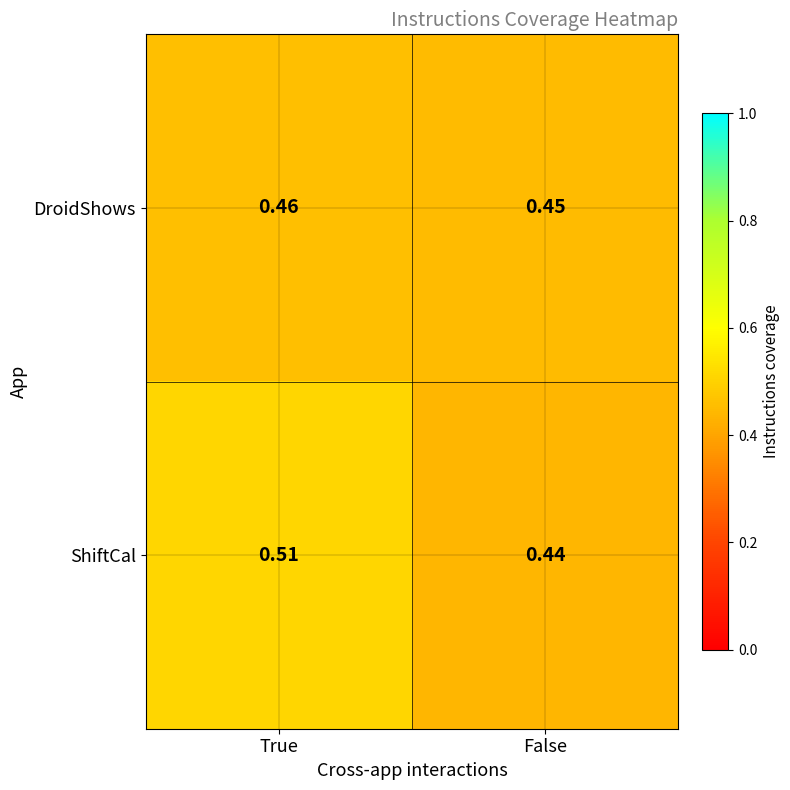

At which label is ShiftCal closest to 0?

False